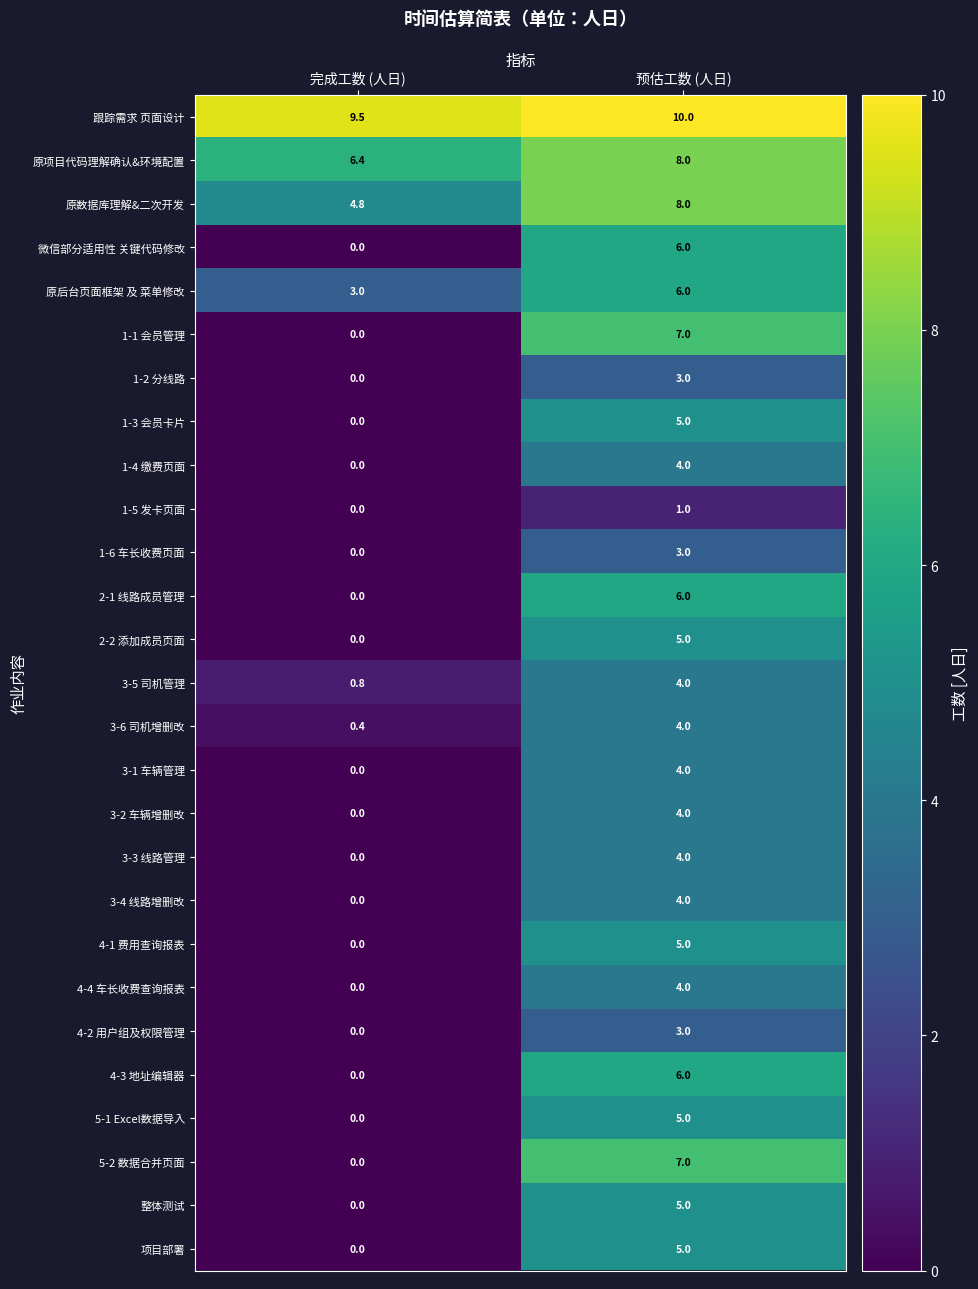

What is the greatest value displayed?

10.0